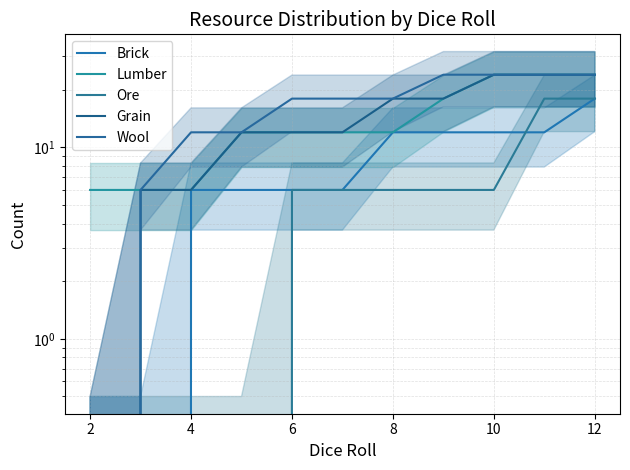

What is the total value across all series at 6?

42